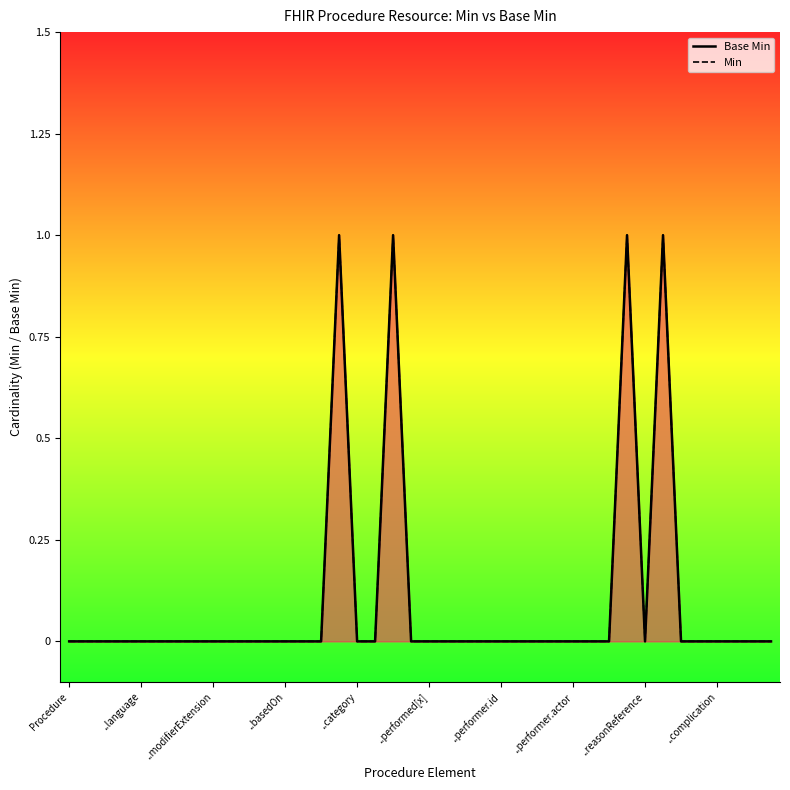

Where is Min nearest to the value 0?

Procedure